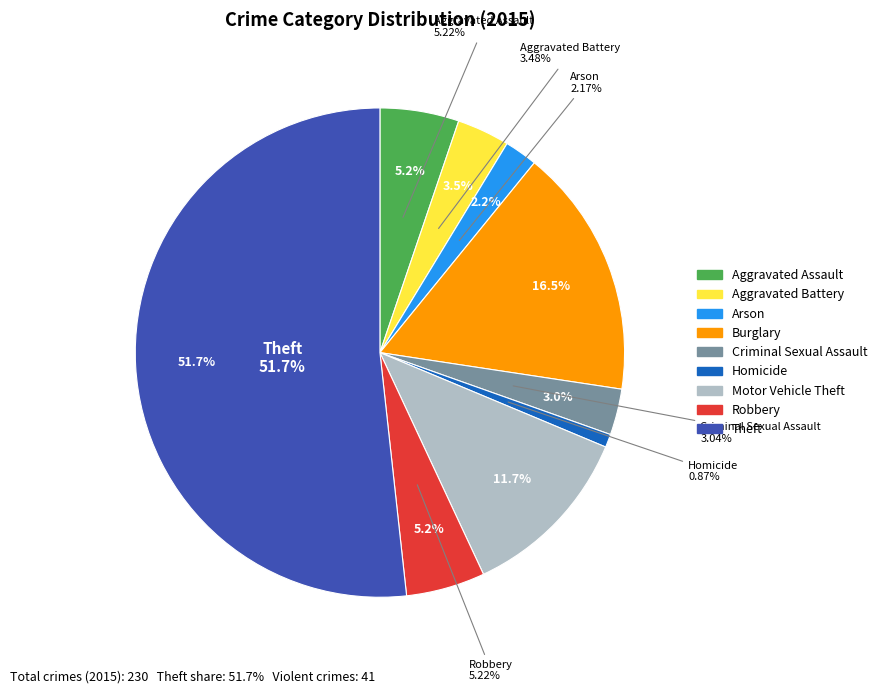

Approximately how many times larger is the value at Theft compared to Criminal Sexual Assault?

17.0